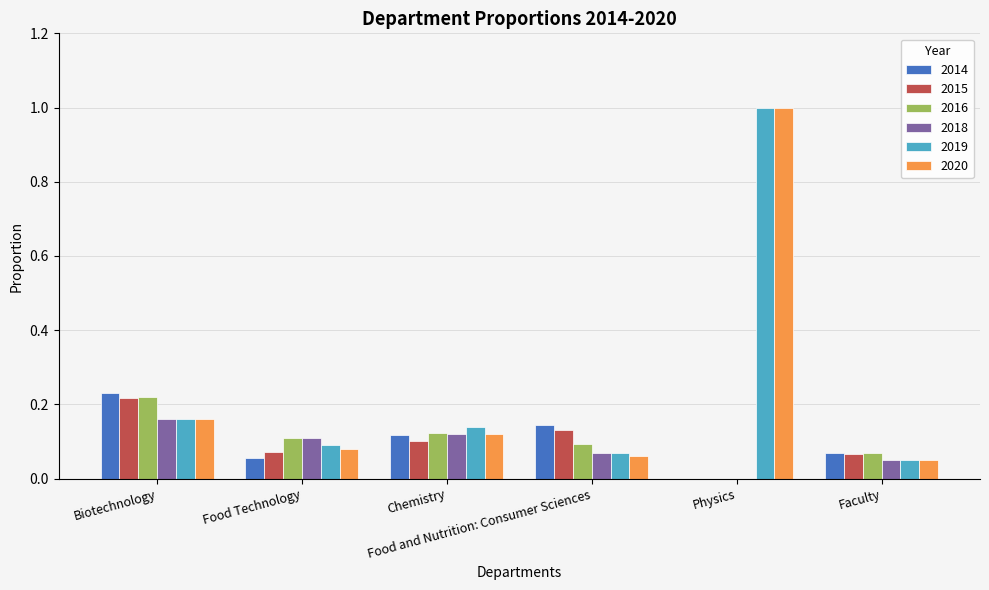

What is the greatest value displayed?

1.0